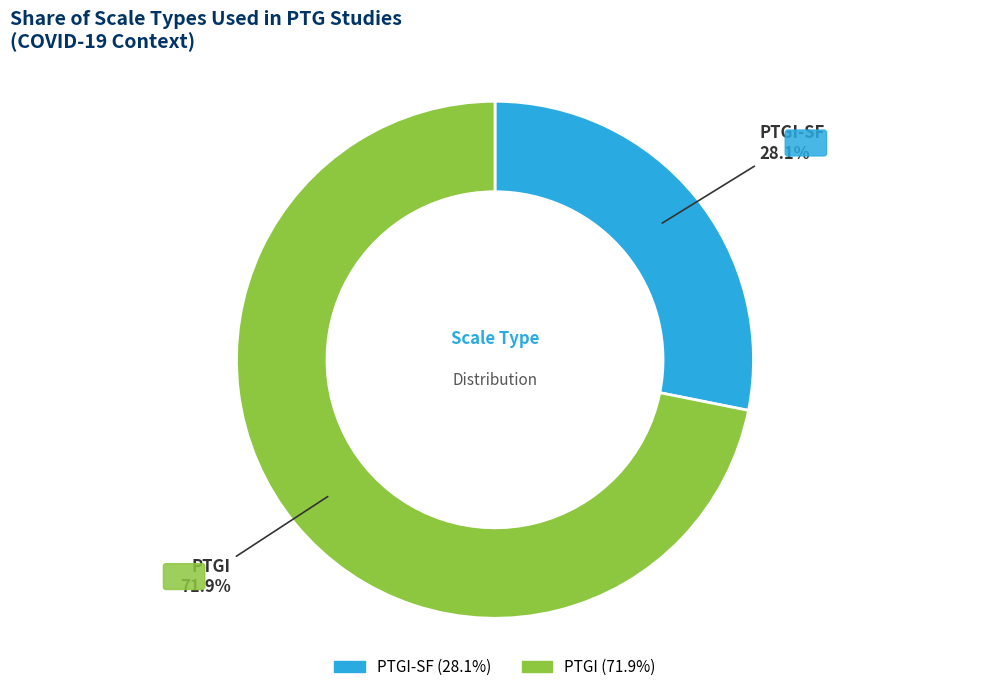

Does any single category account for the majority?

Yes